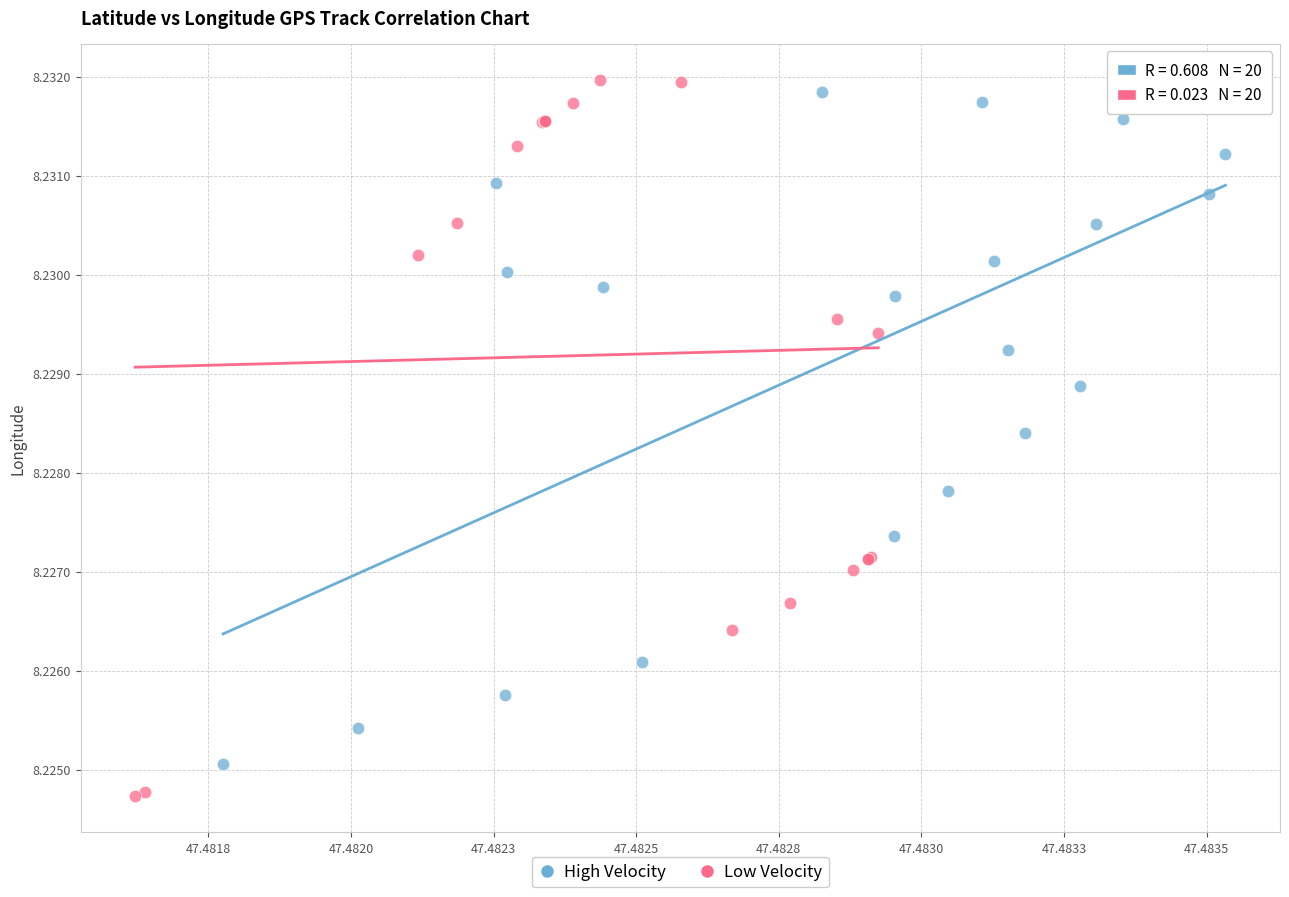

Which series reaches the minimum Y coordinate?

Low Velocity